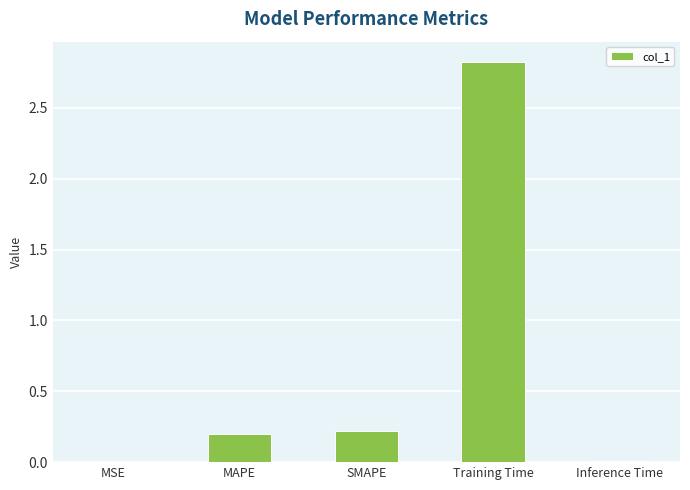

Which label corresponds to the largest value in the chart?

Training Time